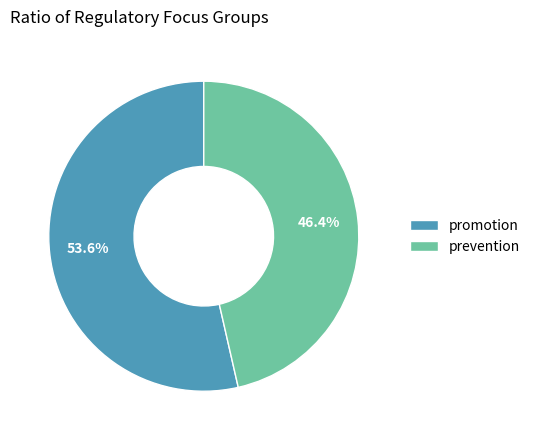

To the nearest percent, what percentage of the pie is promotion?

54%